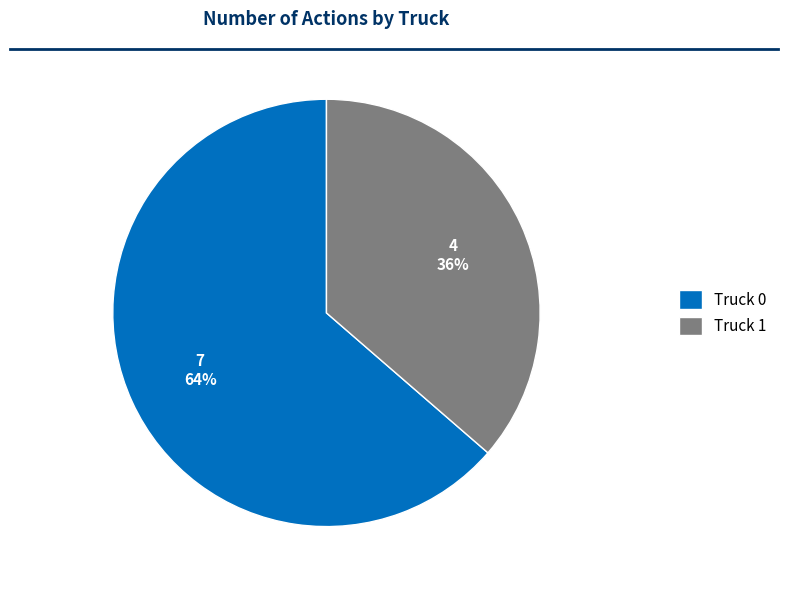

The Truck 0 slice represents 64% of the pie. True or false?

True